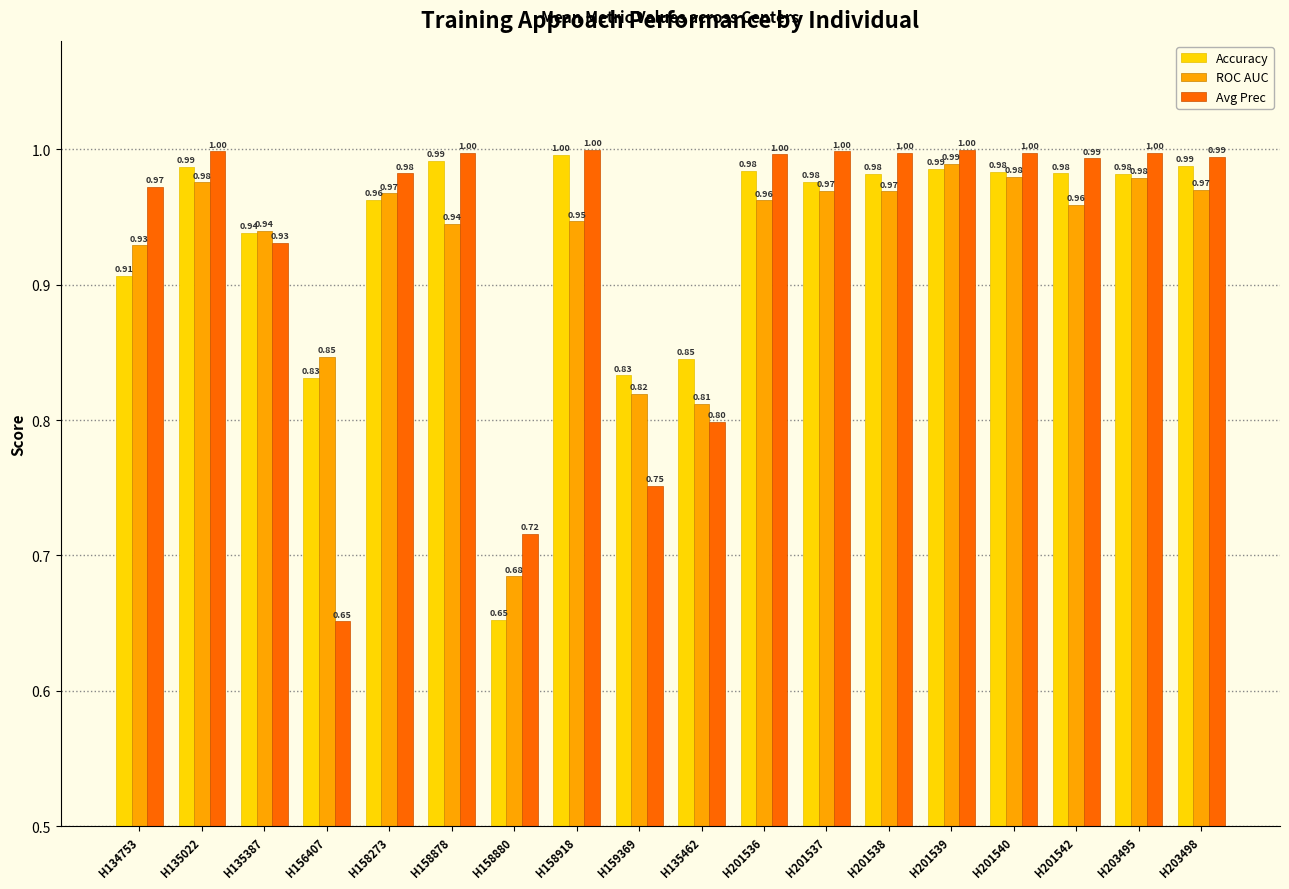

Does the chart contain stacked bars?

No